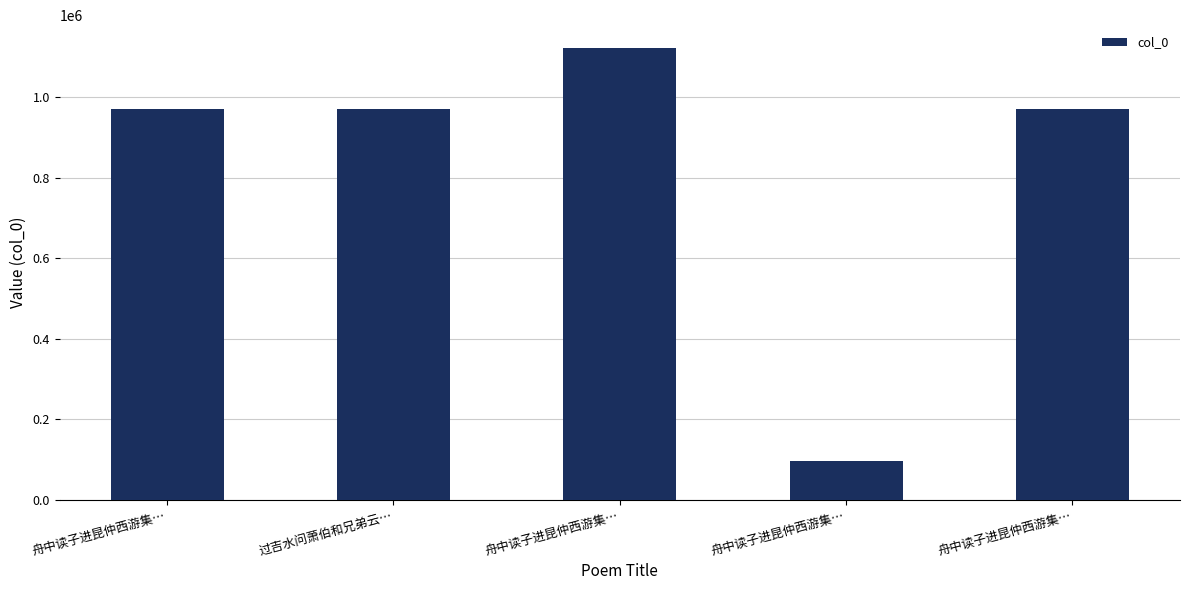

Does the chart contain any negative values?

No